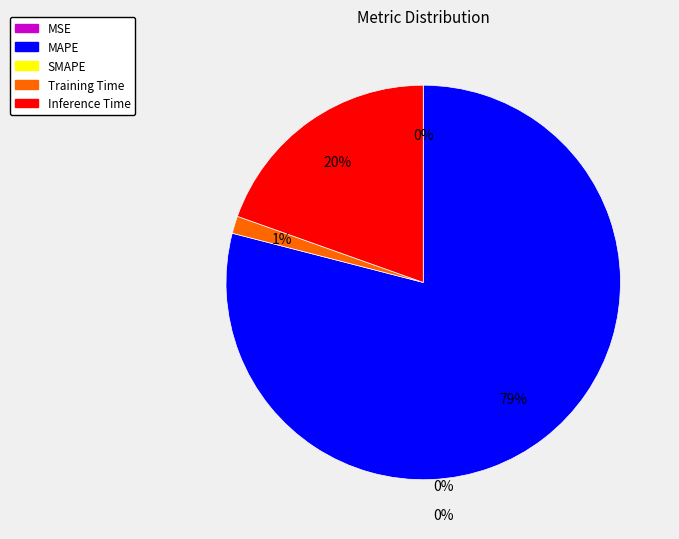

Is there any slice that represents more than half of the pie?

Yes